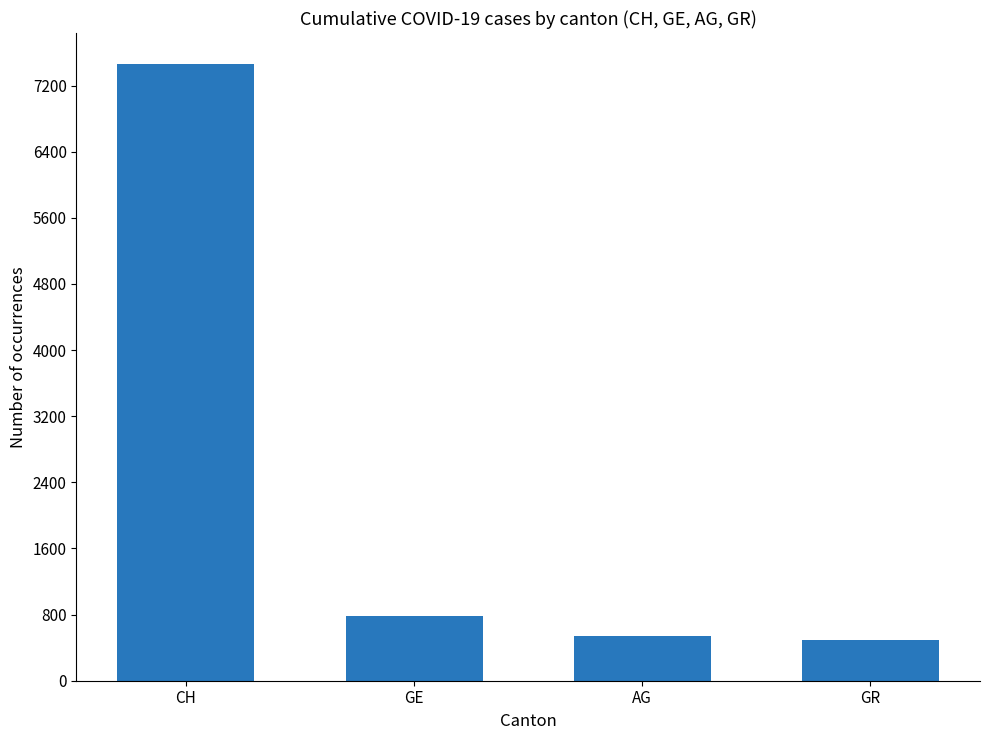

What is the value of the 2nd bar from the left?

788